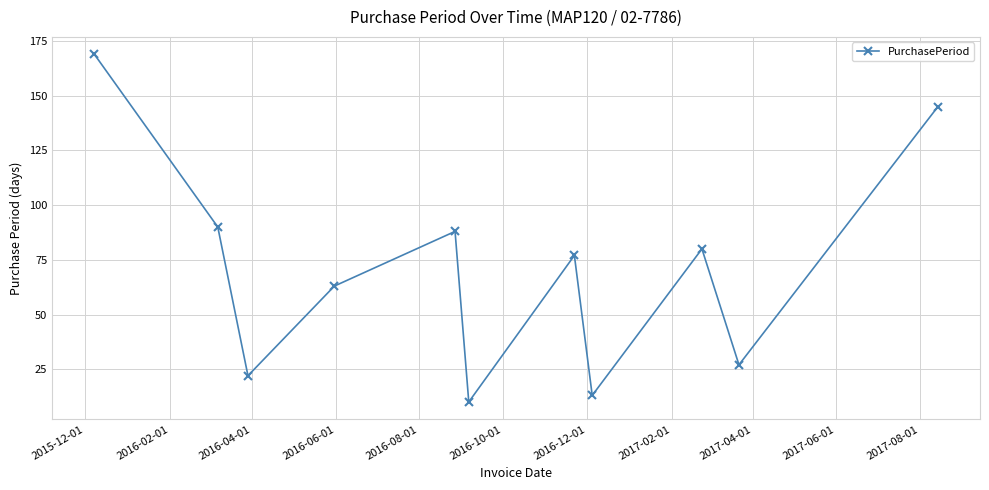

What is the smallest value displayed?

10